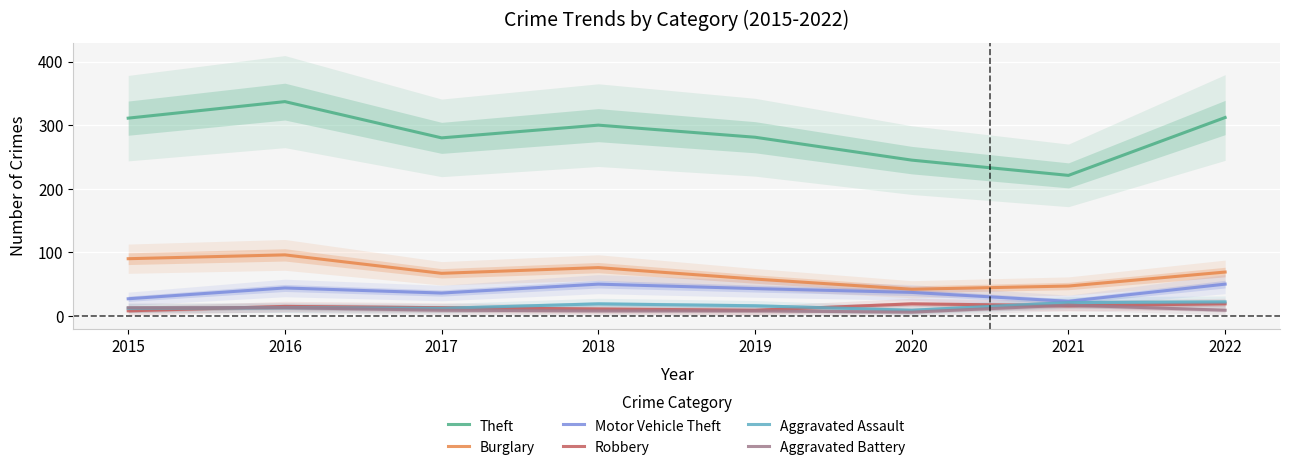

True or false: Robbery has a value of 8 at 2015.

True